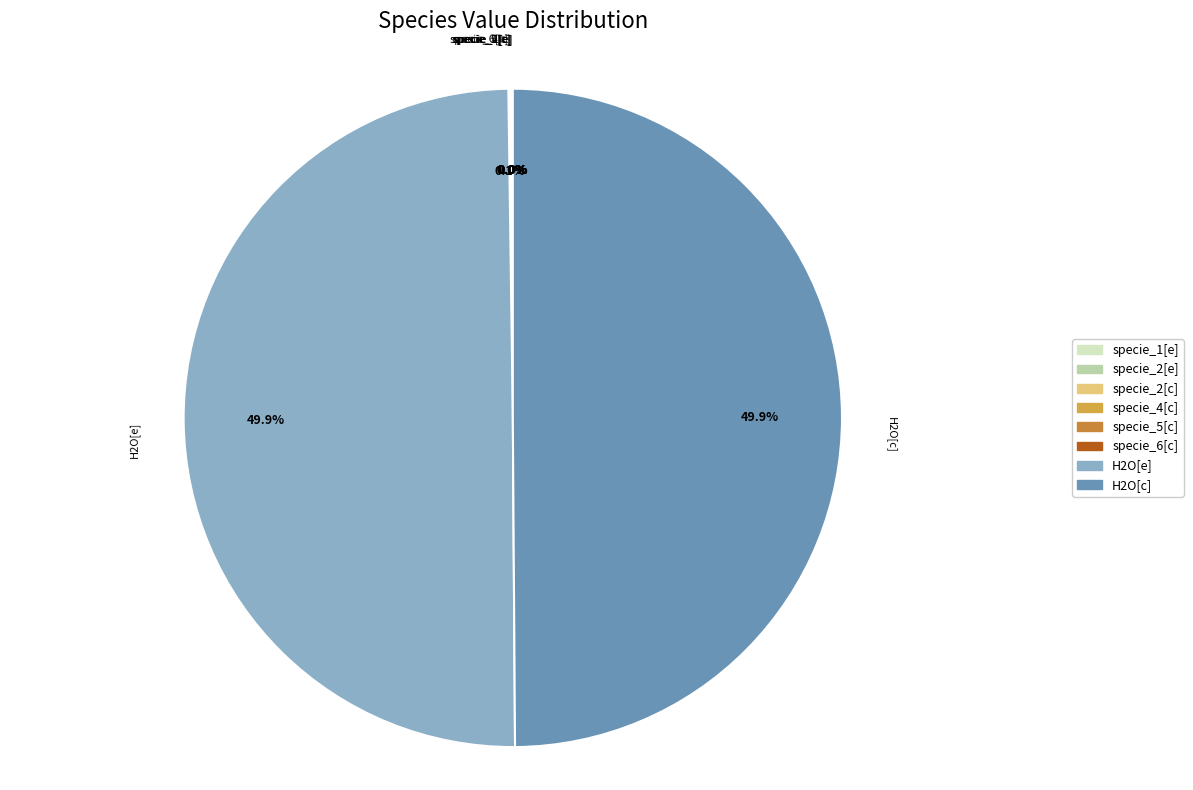

Does any single category account for the majority?

No